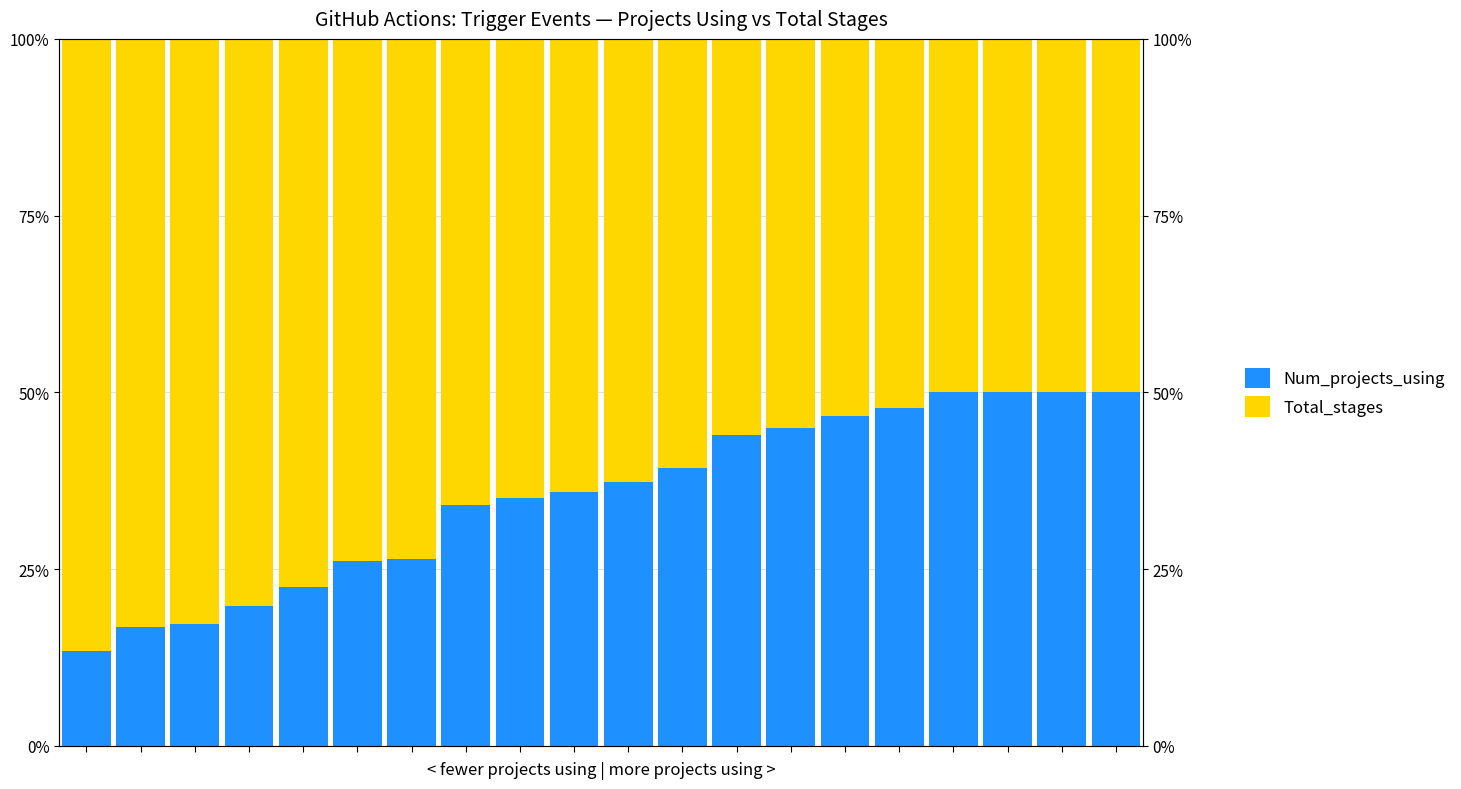

How many bars are there in total?

40